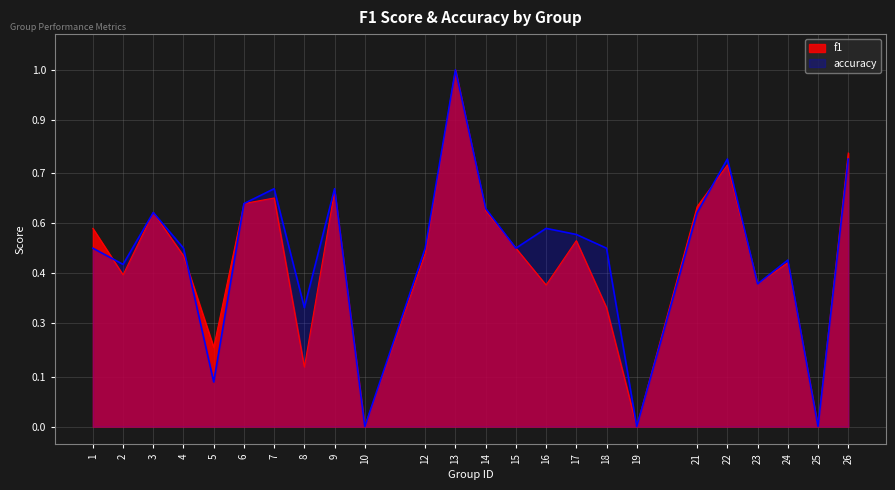

What is the sum of all accuracy values?

11.6